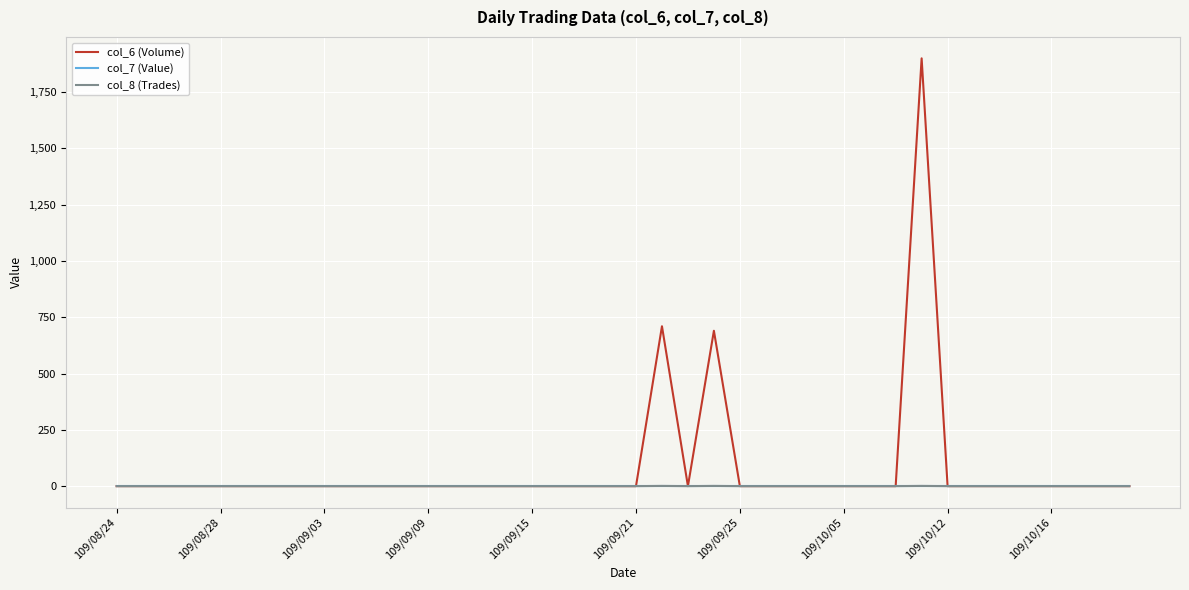

Which series has the widest spread of values?

col_6 (Volume)